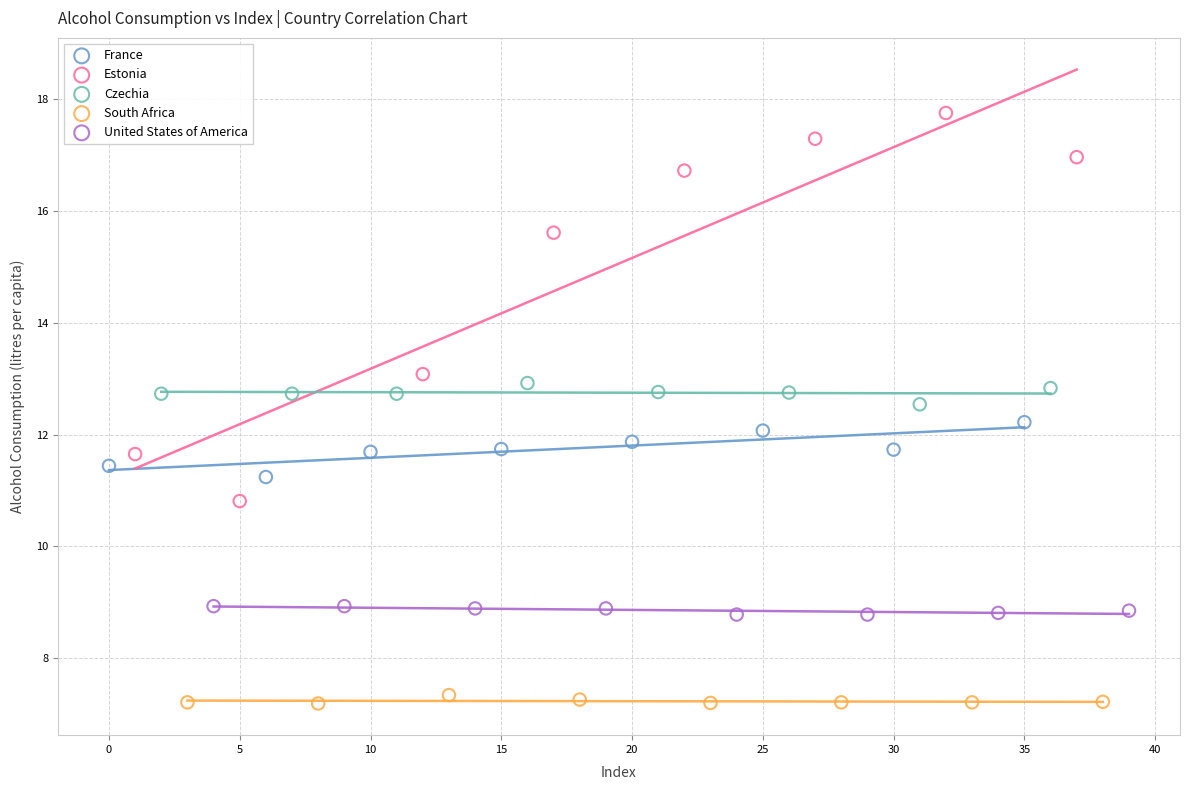

Which series contains the highest Y value?

Estonia